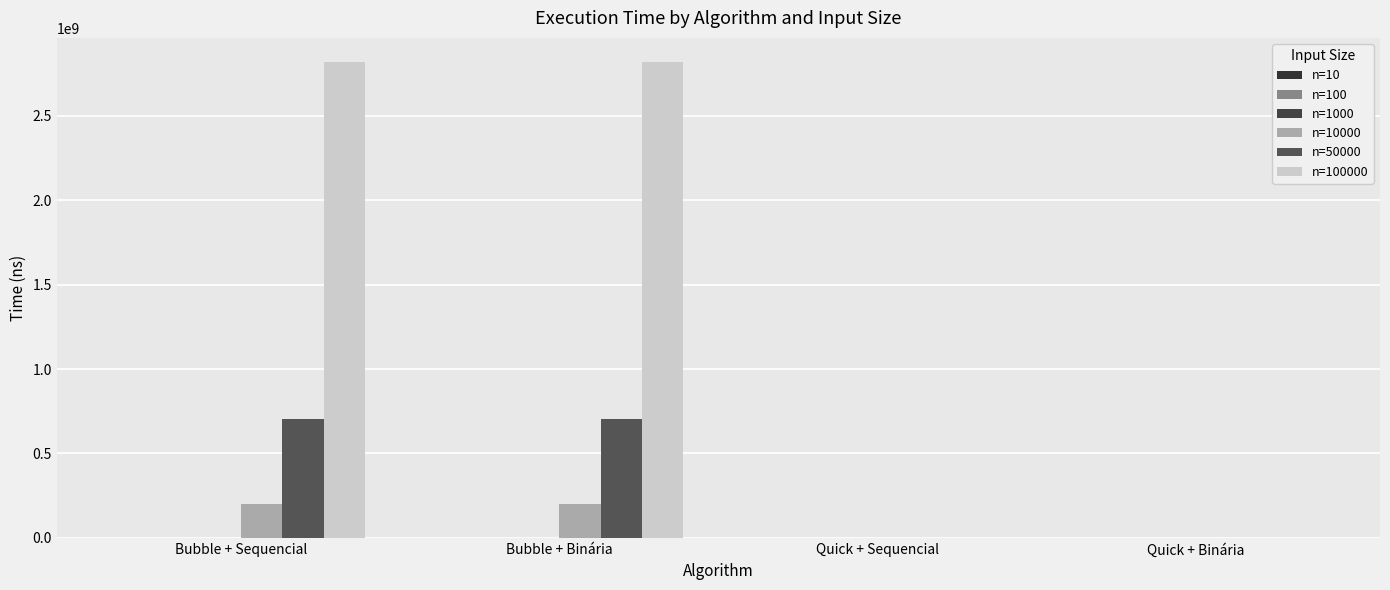

How many categories are shown in the chart?

4